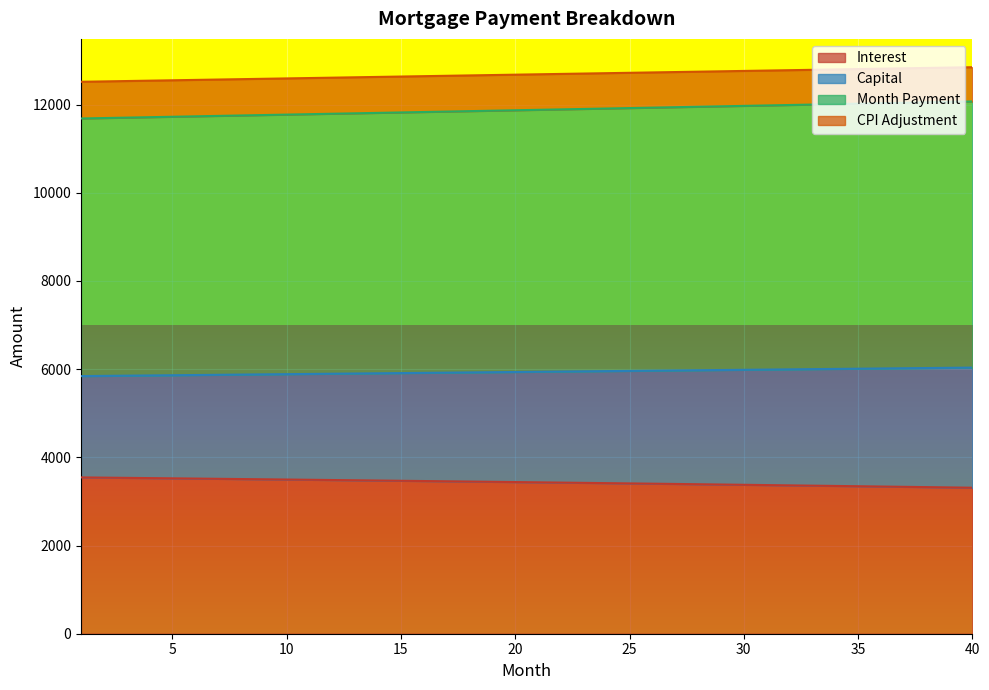

What is the value of the cpi point at the 20th from the left?

12677.1